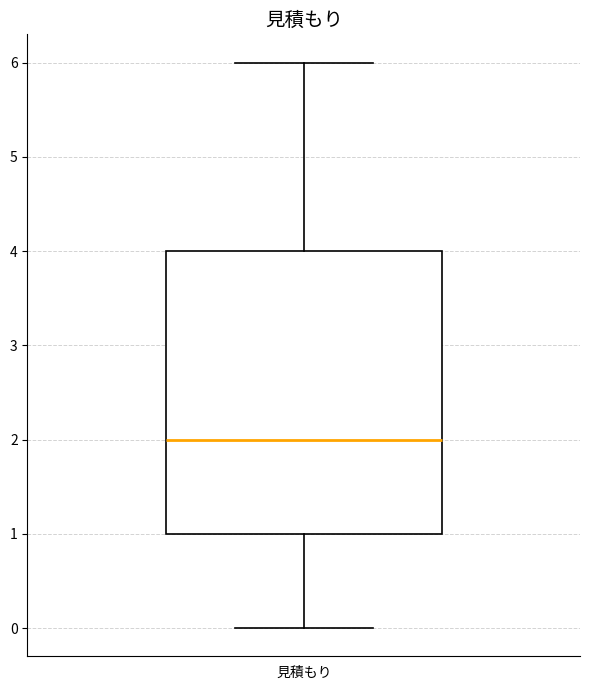

Where does the median line of the box for 見積もり sit on the y-axis? The values are not printed on the chart, so give them approximately, as read against the axis.

2